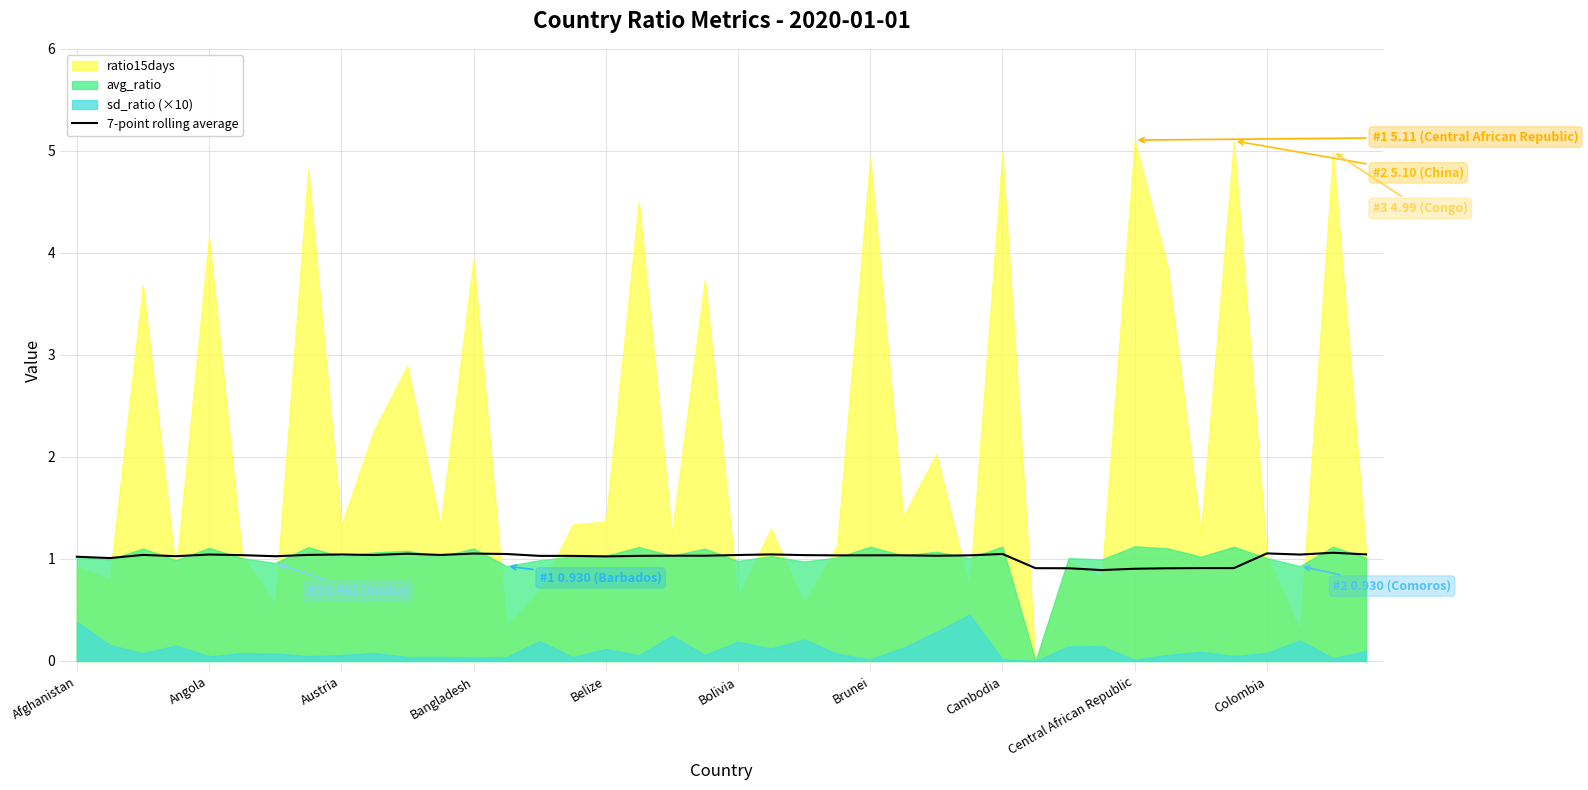

What is the minimum value for 7-point rolling average?

0.9